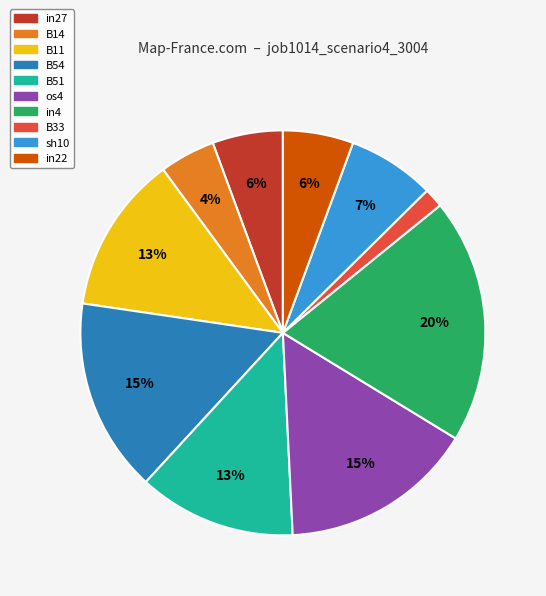

Count the number of slices in the pie.

10